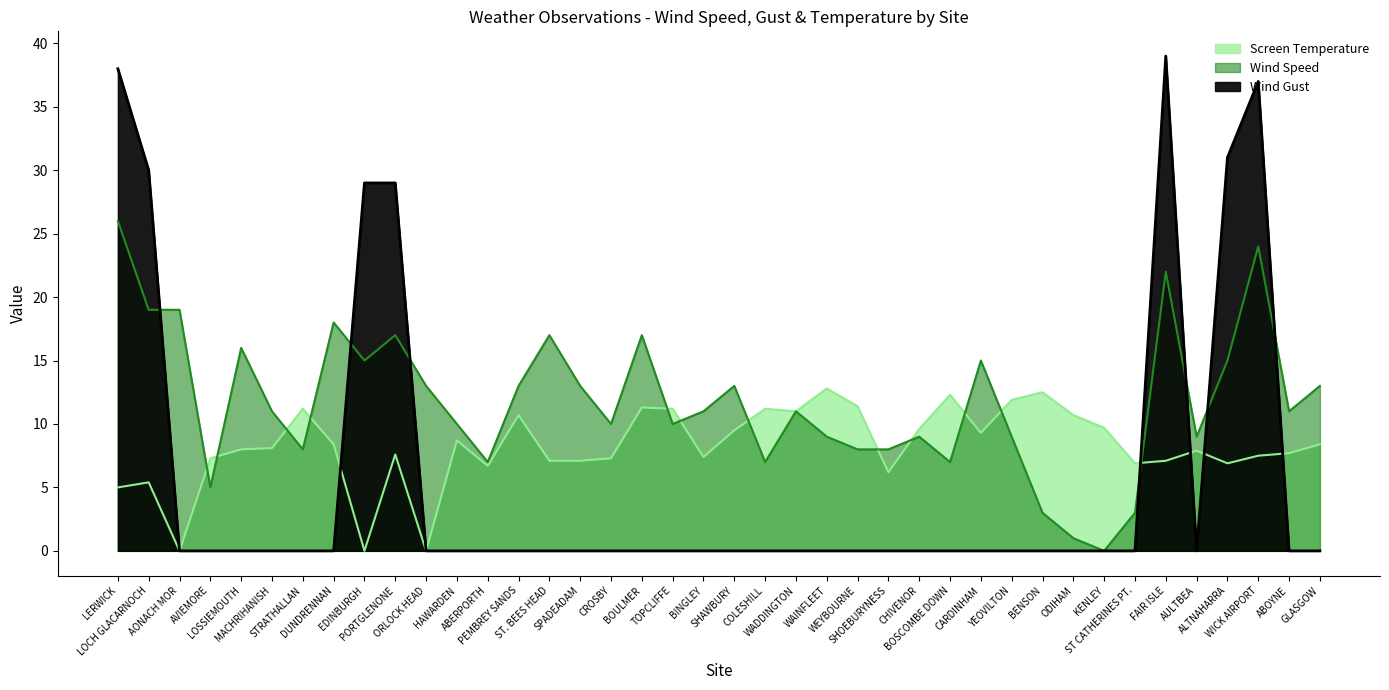

How many positive values does the Screen Temperature series have?

37